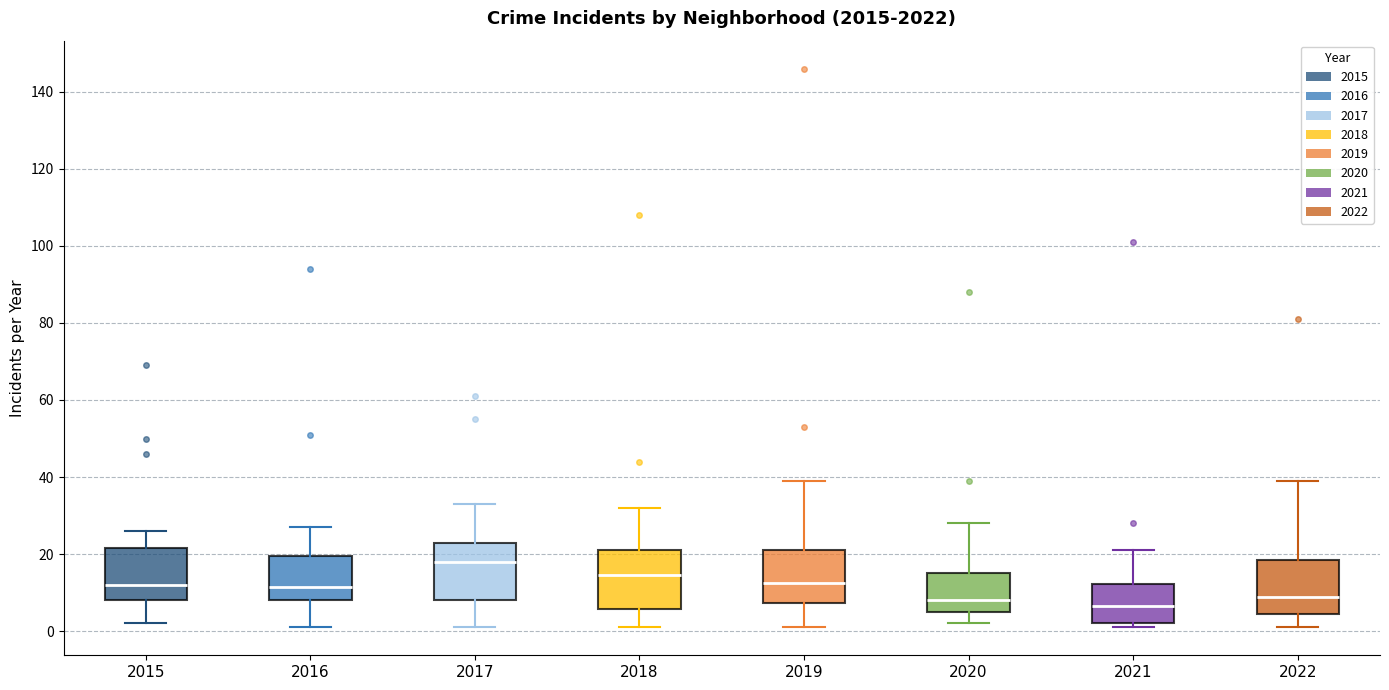

Reading left to right, read every box against the y-axis: the position of its median line, the range the box covers, and the ends of its whiskers. The values are not printed on the chart, so give them approximately, as read against the axis.

2015: median 12, box 8 to 22, whiskers 2 to 26
2016: median 12, box 8 to 20, whiskers 2 to 28
2017: median 18, box 8 to 24, whiskers 2 to 34
2018: median 14, box 6 to 22, whiskers 2 to 32
2019: median 12, box 8 to 22, whiskers 2 to 40
2020: median 8, box 6 to 16, whiskers 2 to 28
2021: median 6, box 2 to 12, whiskers 2 (just below the box's lower edge) to 22
2022: median 10, box 4 to 18, whiskers 2 to 40